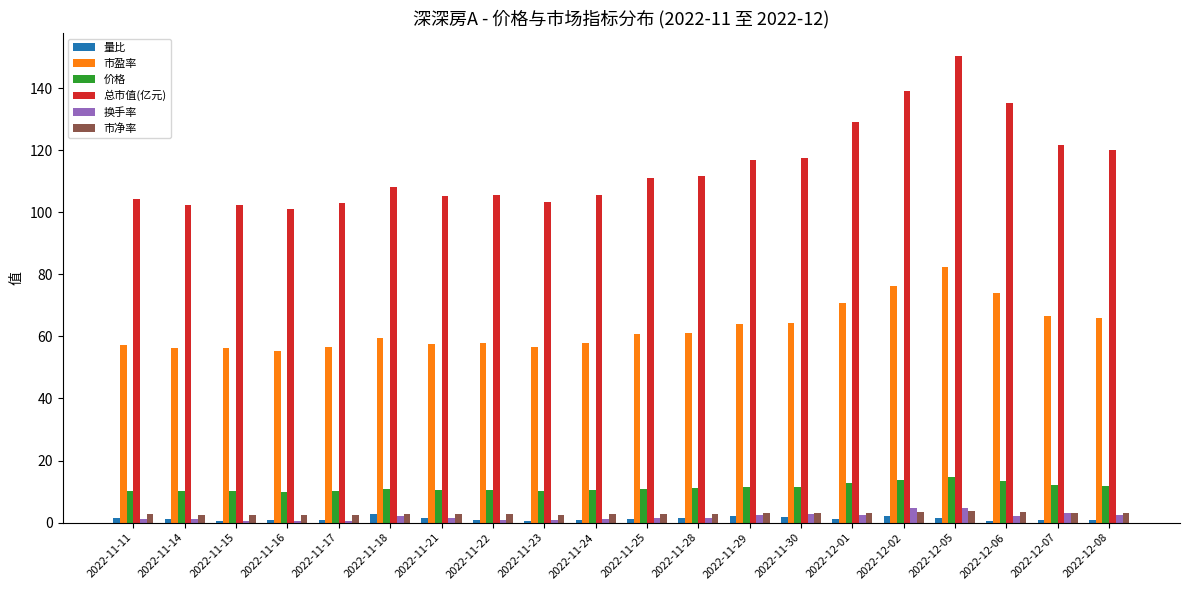

At which label does 总市值(亿元) reach its peak?

2022-12-05